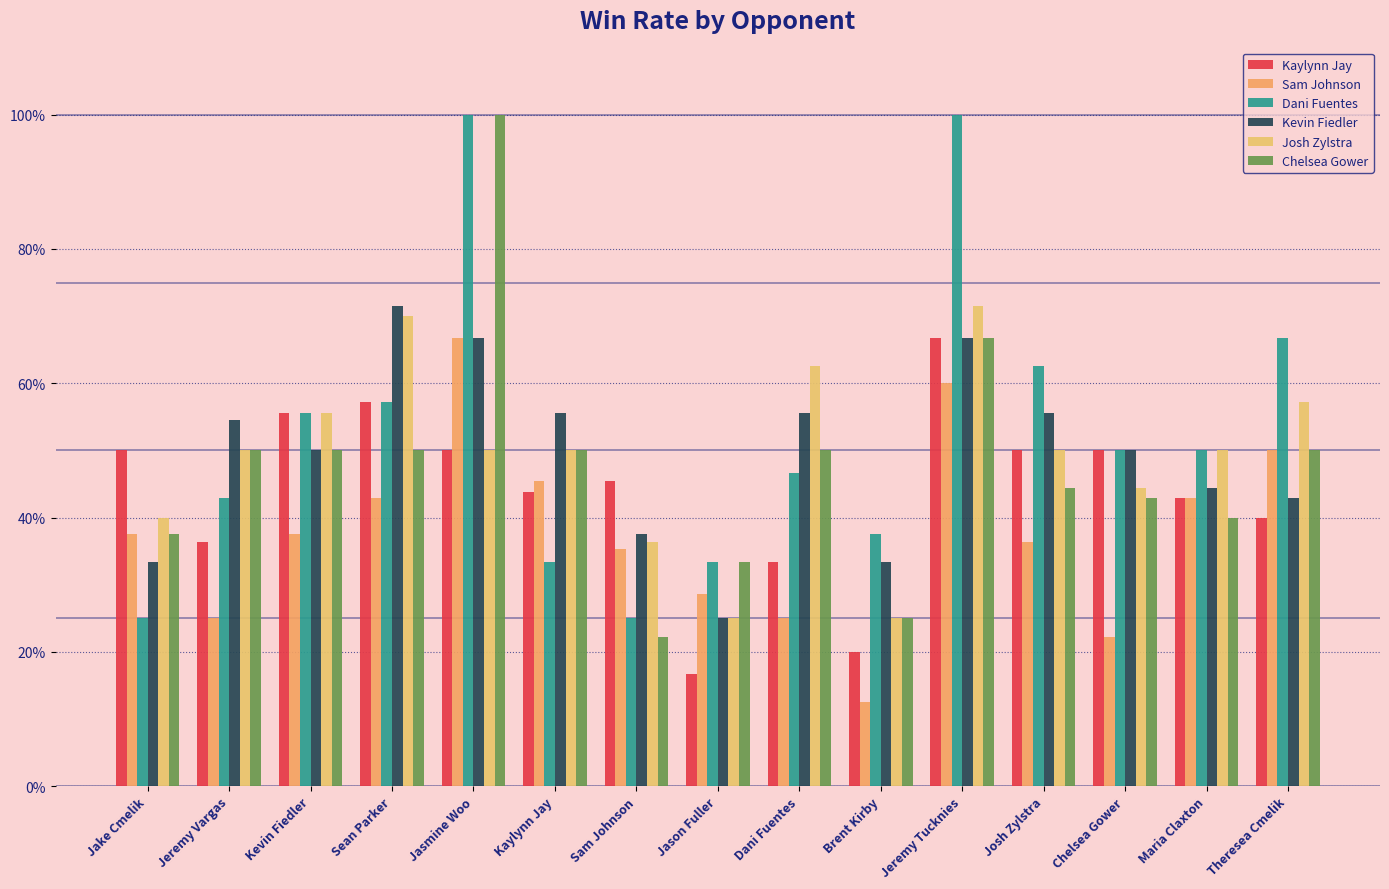

What is the greatest value displayed?

1.0